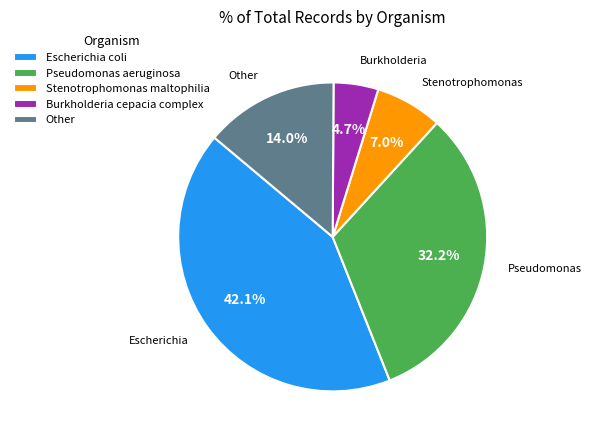

Does Other account for over 50% of the chart?

No